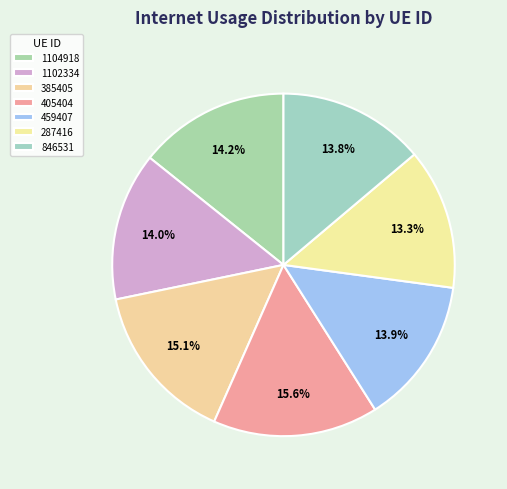

Count the number of slices in the pie.

7